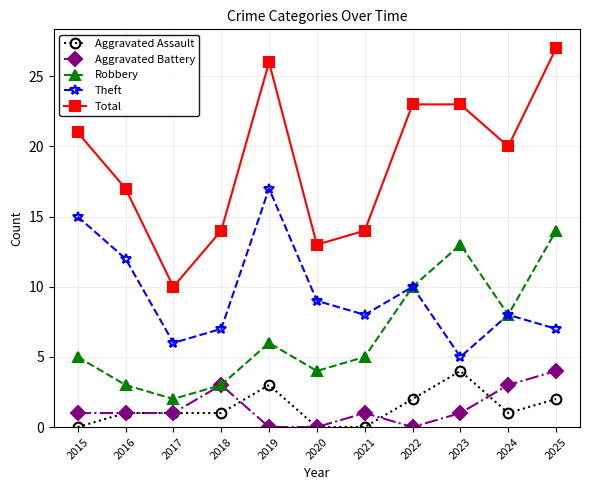

Where is the first local minimum for Robbery?

2017